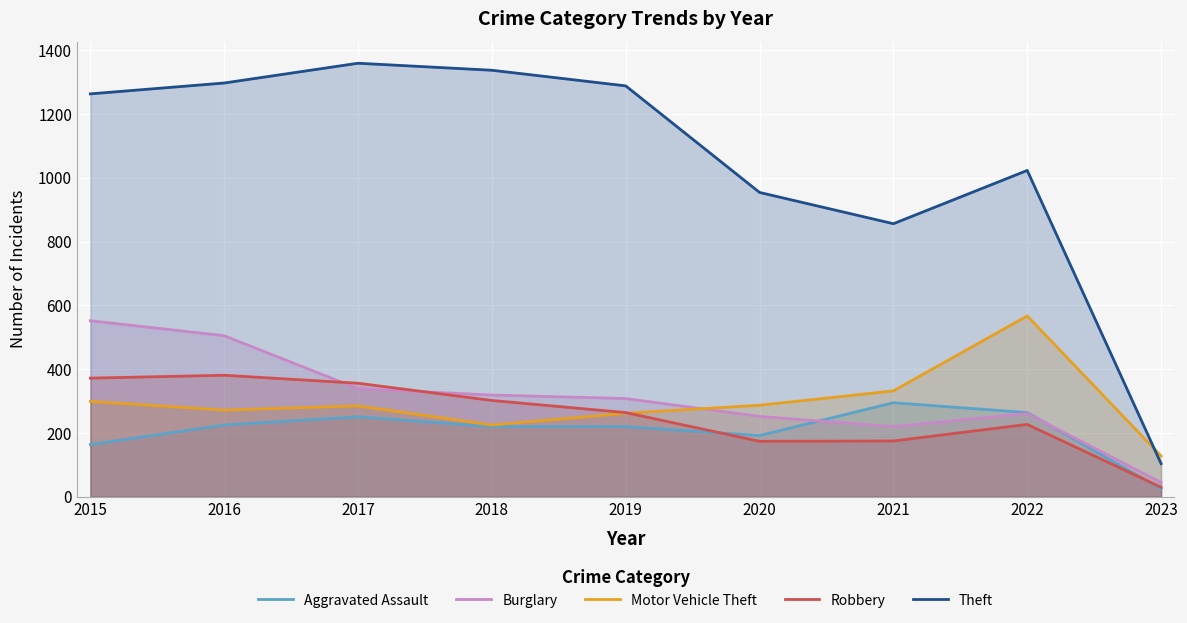

Reading right to left, transcribe all the data shown in this chart.

Aggravated Assault: 25	264	295	192	220	220	251	225	164
Burglary: 45	261	220	252	308	319	339	505	552
Motor Vehicle Theft: 128	567	332	287	262	225	285	272	299
Robbery: 30	227	175	174	264	302	356	381	372
Theft: 104	1023	856	954	1288	1337	1359	1297	1263